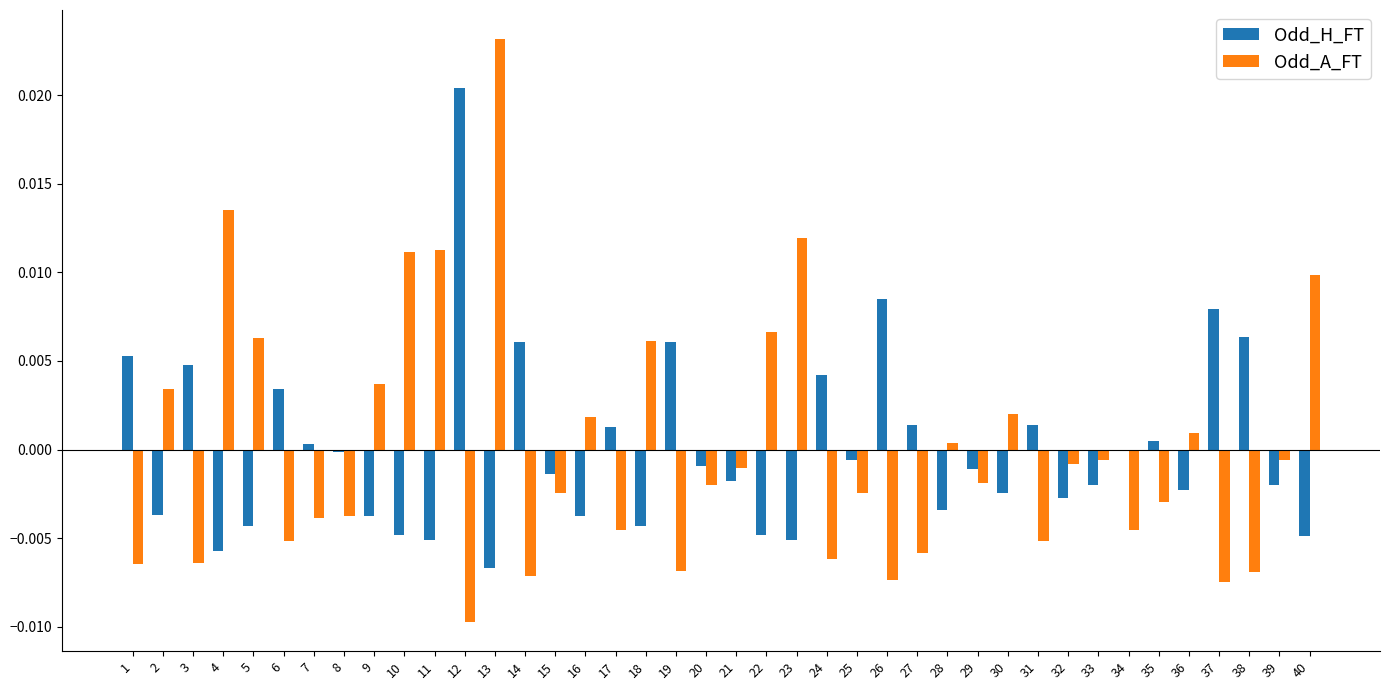

Which label corresponds to the largest value in the chart?

13